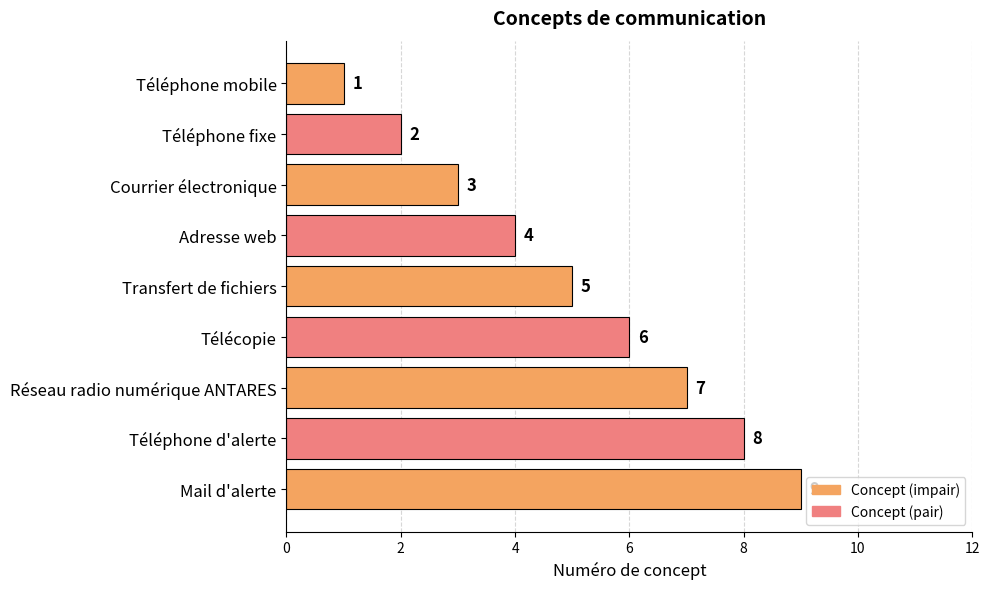

The value at Télécopie is 6. True or false?

True